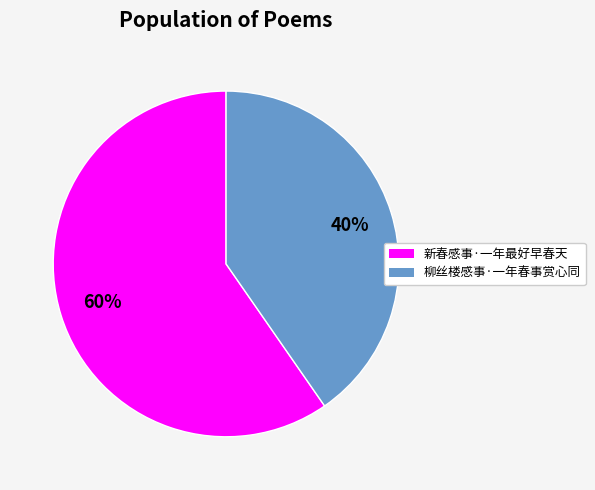

To the nearest percent, what portion does 柳丝楼感事·一年春事赏心同 represent?

40%